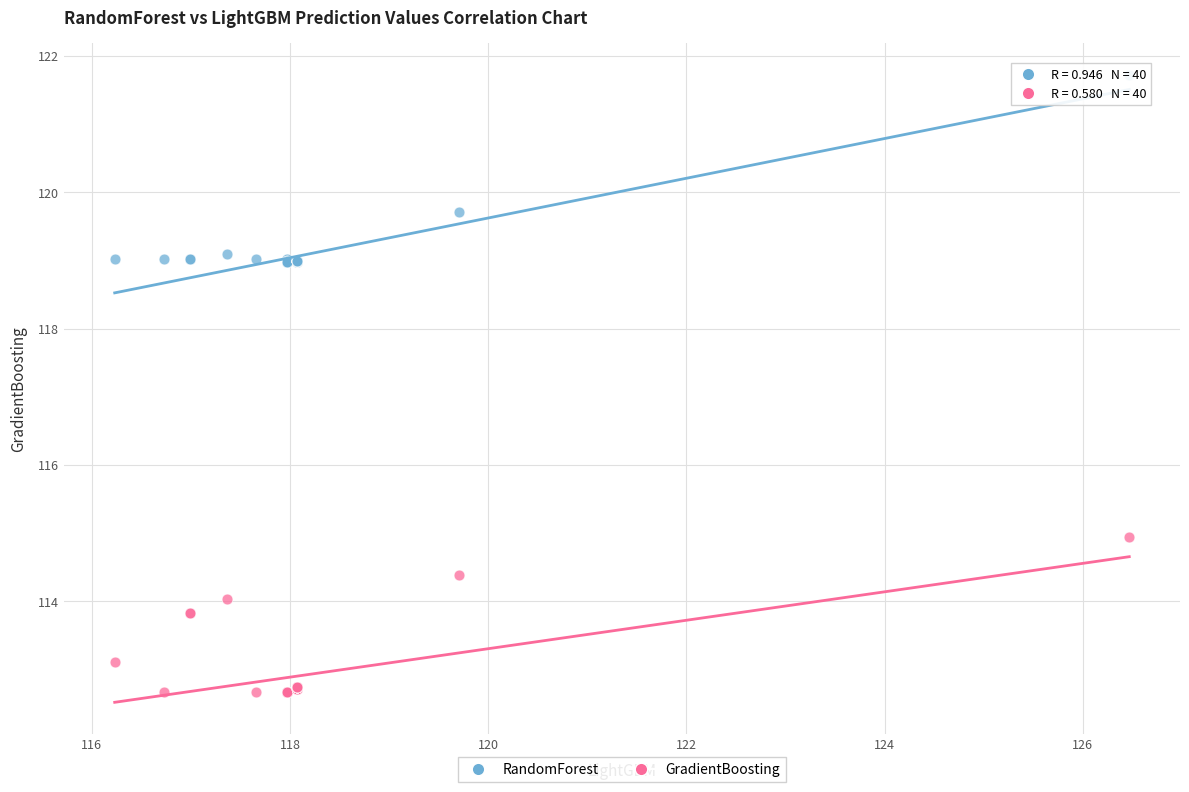

In the GradientBoosting series, what Y value is closest to 113?

113.1